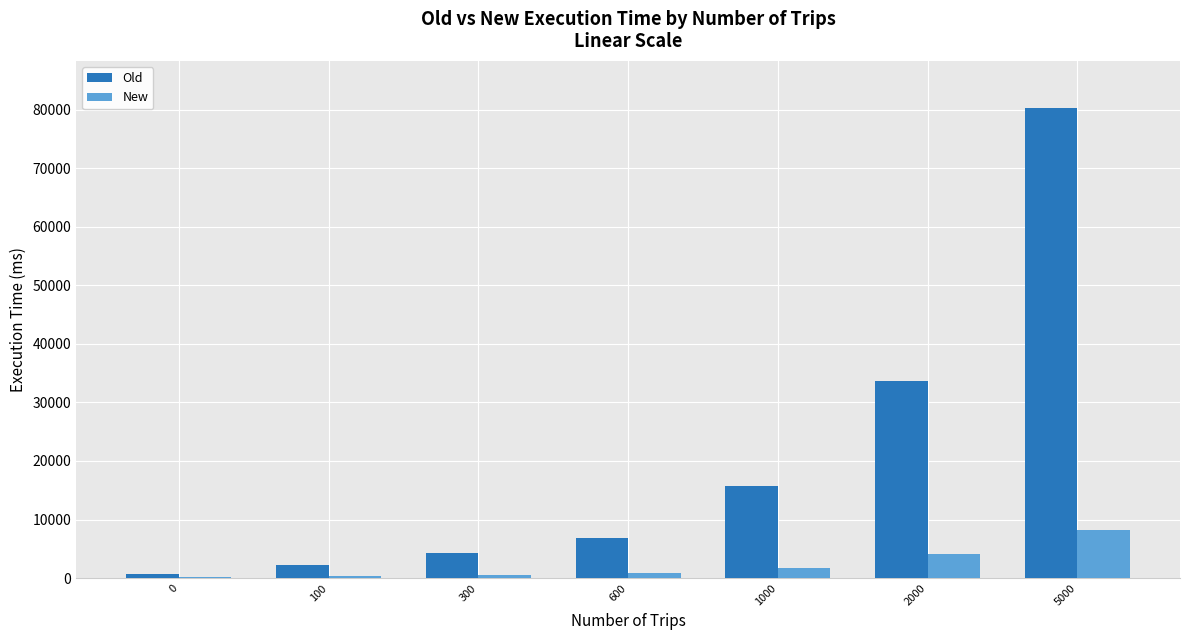

What is the highest value of the New series?

8279.2